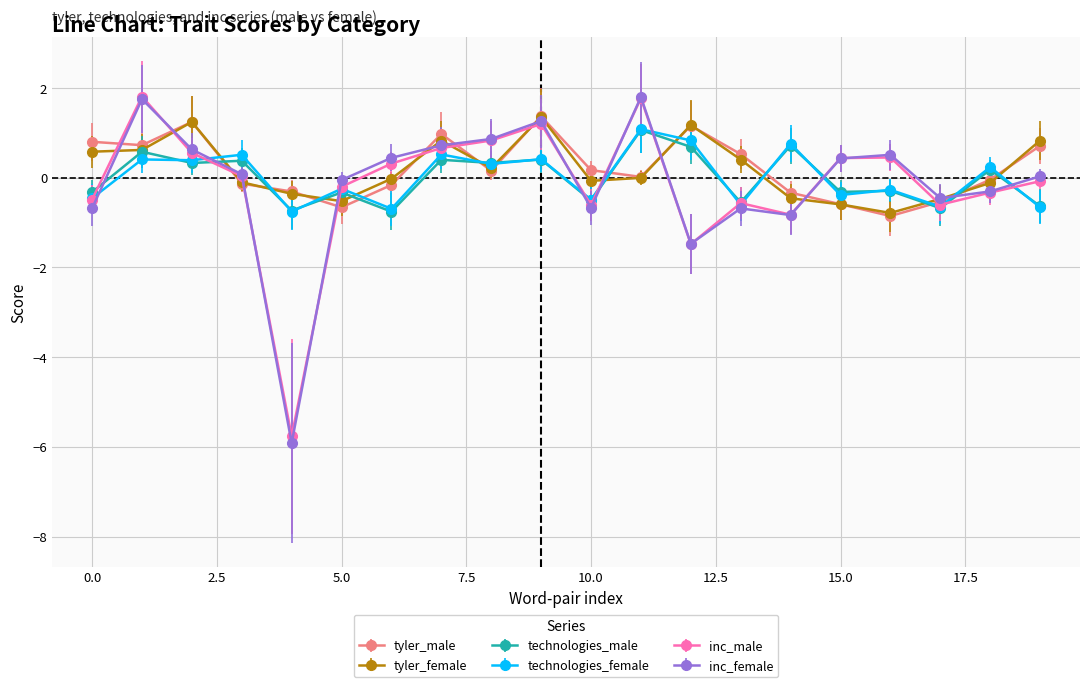

What is the minimum value for tyler_female?

-0.8